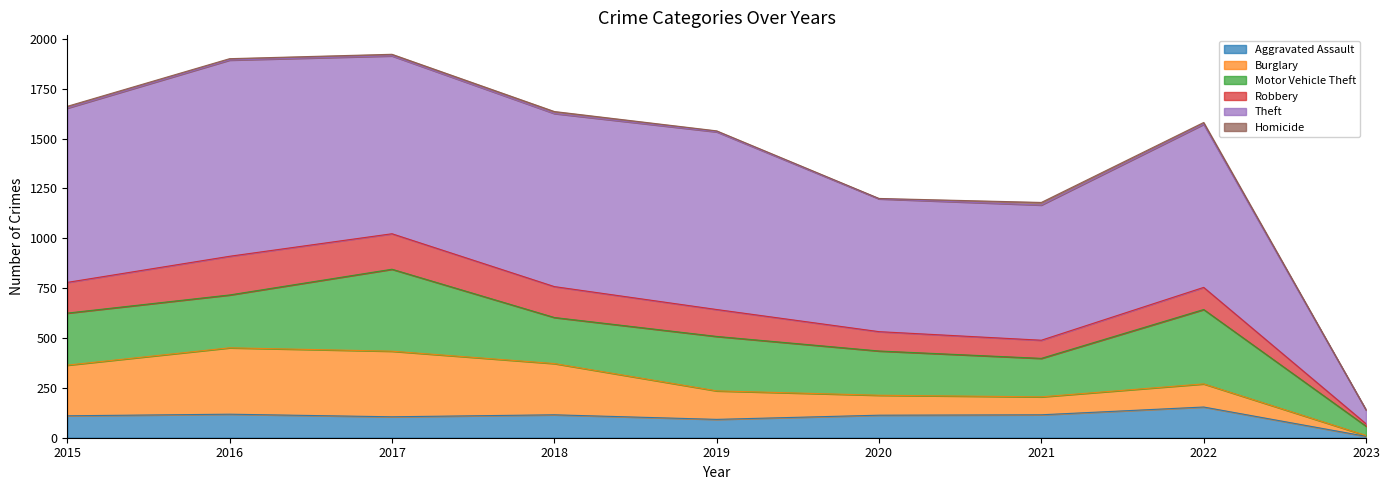

True or false: Motor Vehicle Theft has a value of 265 at 2016.

True